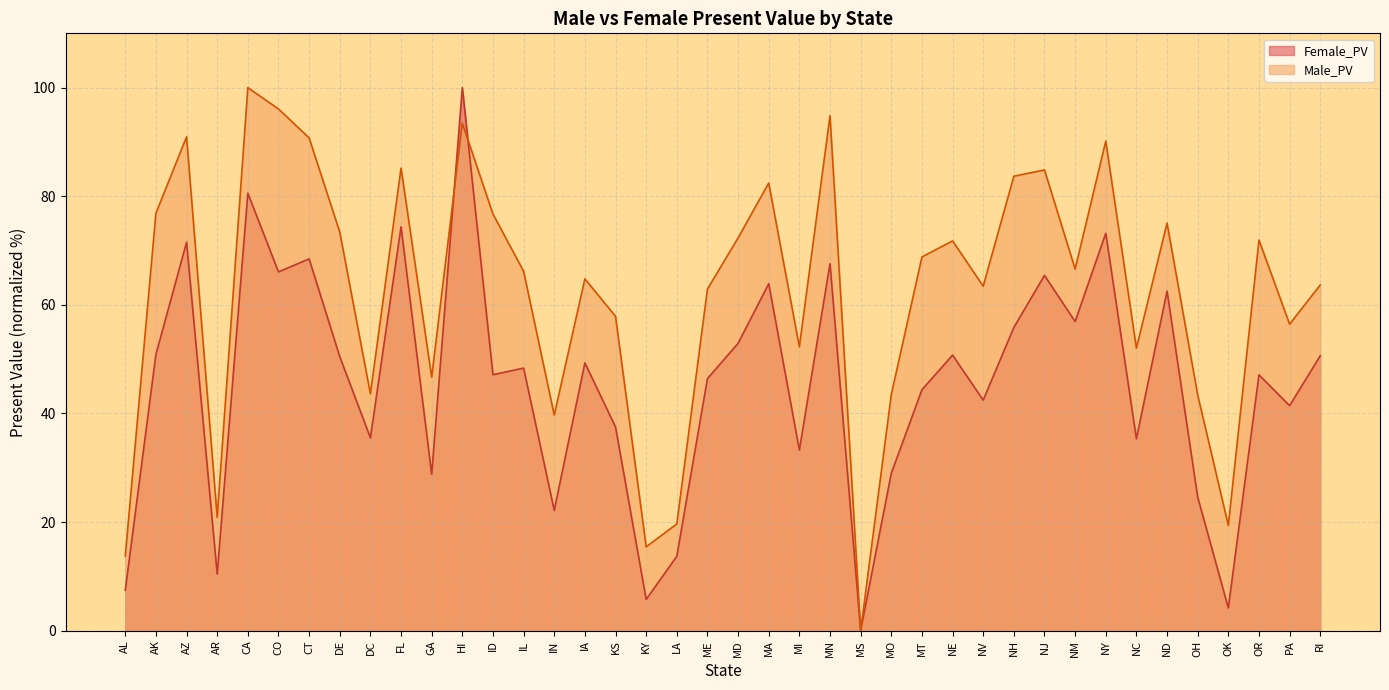

What is the spread (max minus min) of values at ND?

12.5